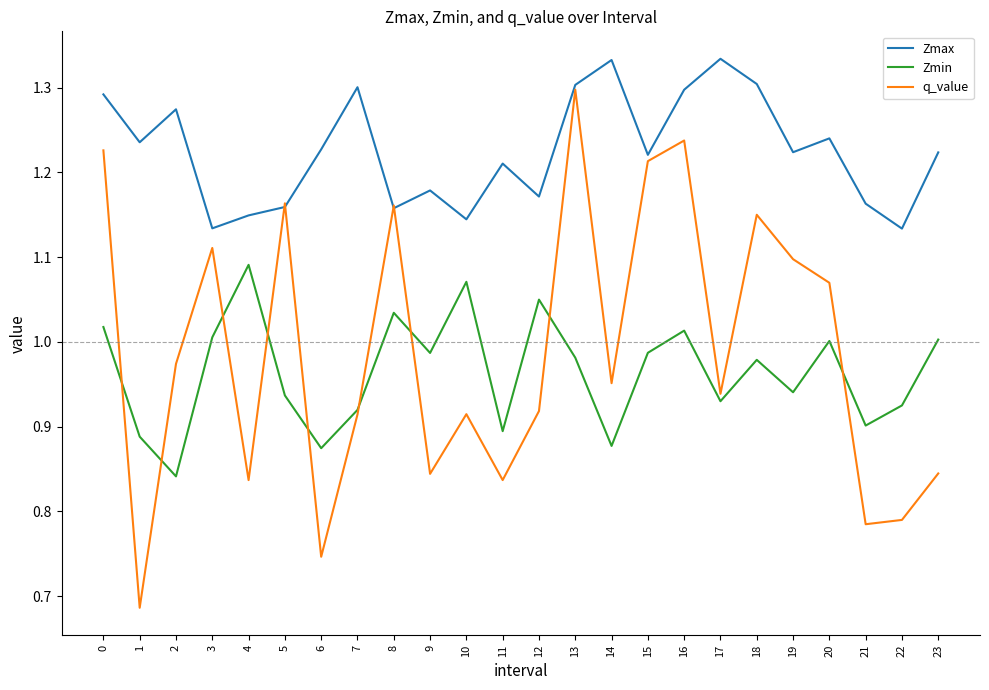

The value of q_value at 11 is 1.4. True or false?

False